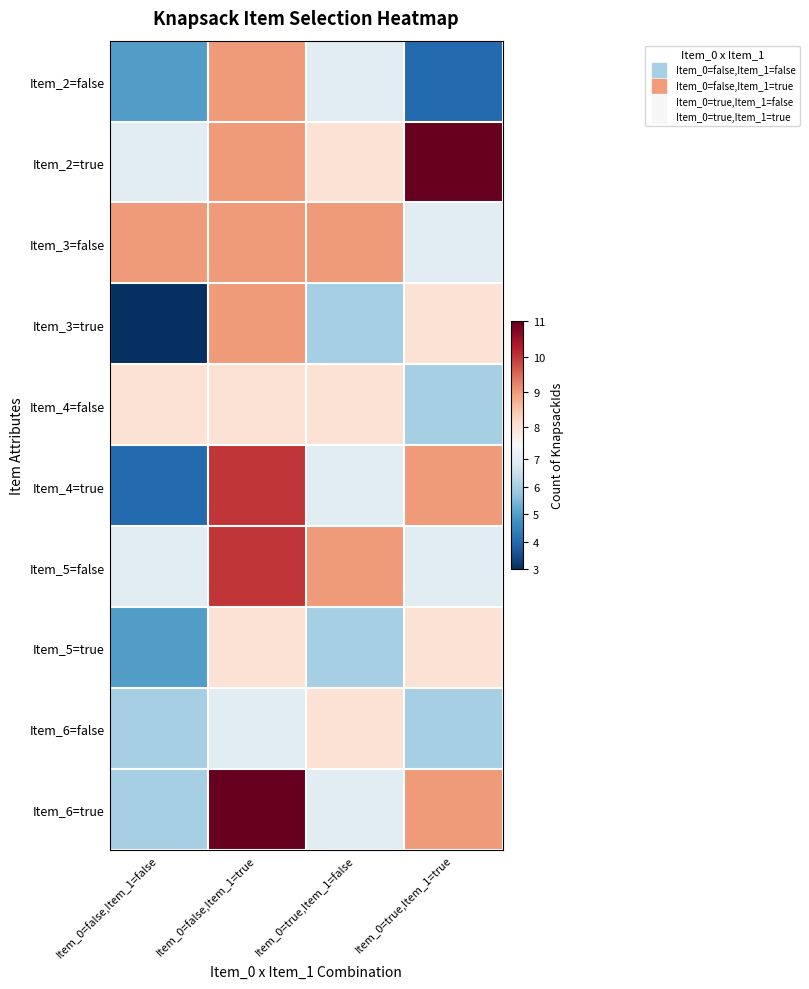

Reading right to left, extract all data points from this chart.

Item_2=false: Item_0=true,Item_1=true=4	Item_0=true,Item_1=false=7	Item_0=false,Item_1=true=9	Item_0=false,Item_1=false=5
Item_2=true: Item_0=true,Item_1=true=11	Item_0=true,Item_1=false=8	Item_0=false,Item_1=true=9	Item_0=false,Item_1=false=7
Item_3=false: Item_0=true,Item_1=true=7	Item_0=true,Item_1=false=9	Item_0=false,Item_1=true=9	Item_0=false,Item_1=false=9
Item_3=true: Item_0=true,Item_1=true=8	Item_0=true,Item_1=false=6	Item_0=false,Item_1=true=9	Item_0=false,Item_1=false=3
Item_4=false: Item_0=true,Item_1=true=6	Item_0=true,Item_1=false=8	Item_0=false,Item_1=true=8	Item_0=false,Item_1=false=8
Item_4=true: Item_0=true,Item_1=true=9	Item_0=true,Item_1=false=7	Item_0=false,Item_1=true=10	Item_0=false,Item_1=false=4
Item_5=false: Item_0=true,Item_1=true=7	Item_0=true,Item_1=false=9	Item_0=false,Item_1=true=10	Item_0=false,Item_1=false=7
Item_5=true: Item_0=true,Item_1=true=8	Item_0=true,Item_1=false=6	Item_0=false,Item_1=true=8	Item_0=false,Item_1=false=5
Item_6=false: Item_0=true,Item_1=true=6	Item_0=true,Item_1=false=8	Item_0=false,Item_1=true=7	Item_0=false,Item_1=false=6
Item_6=true: Item_0=true,Item_1=true=9	Item_0=true,Item_1=false=7	Item_0=false,Item_1=true=11	Item_0=false,Item_1=false=6